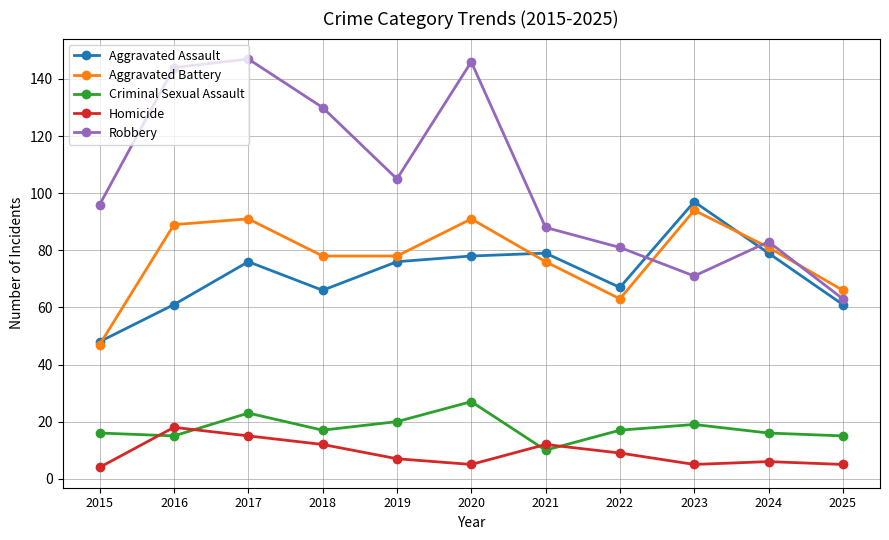

What is the total value across all series at 2023?

286